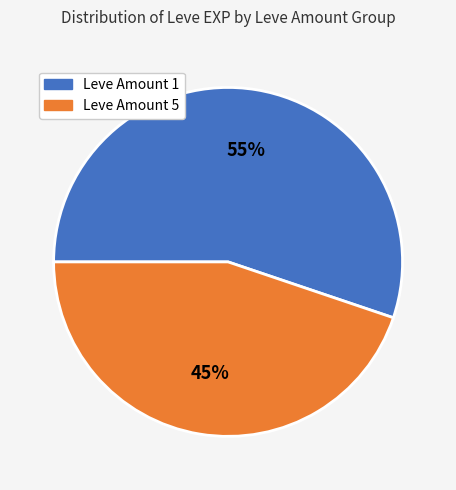

Is the sum of Leve Amount 1 and Leve Amount 5 greater than half?

Yes